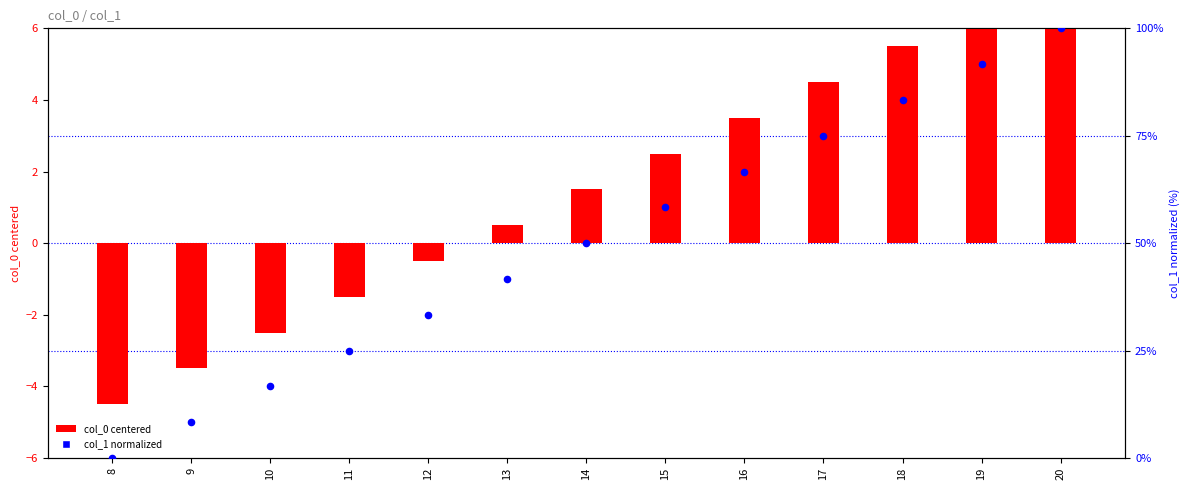

At how many categories does at least one series exceed 64?

5